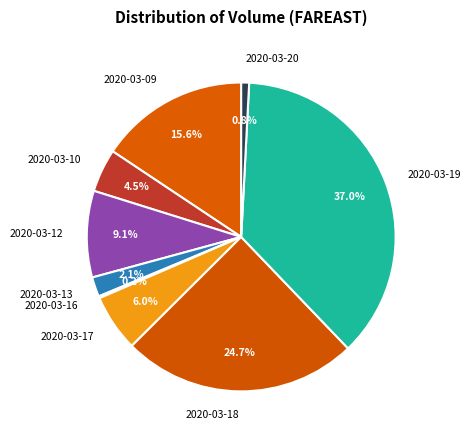

Which slice is the largest?

2020-03-19